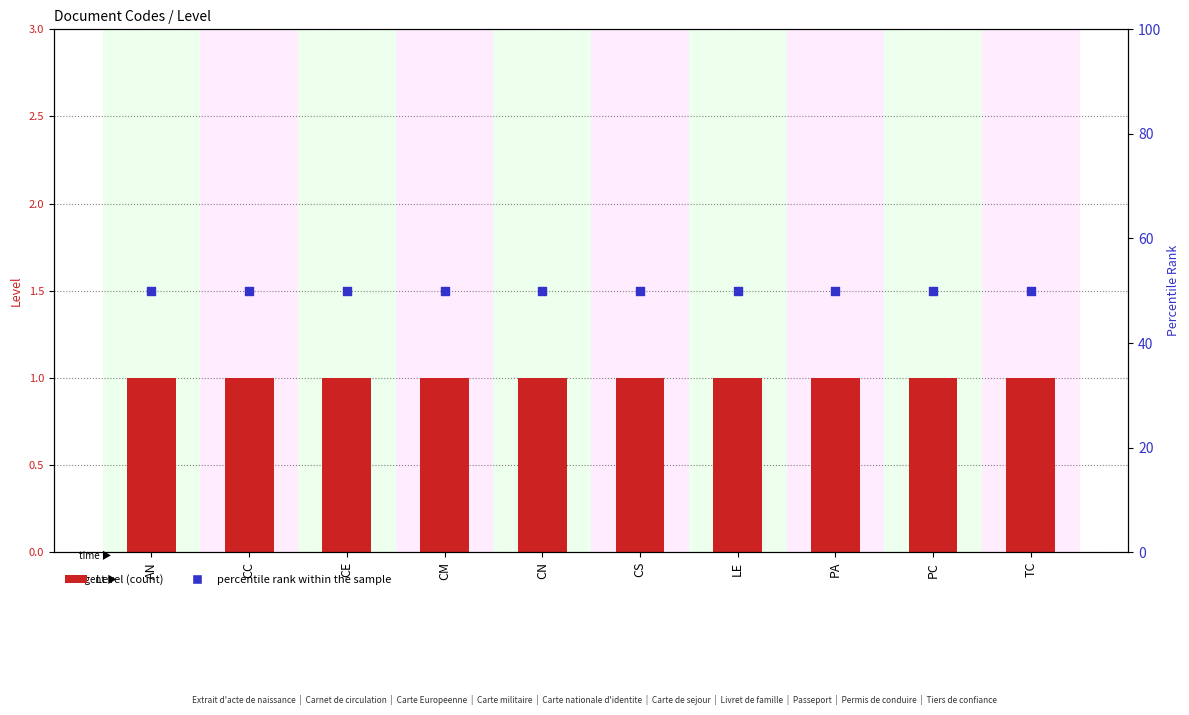

Which series has the largest Y range (max minus min)?

Level